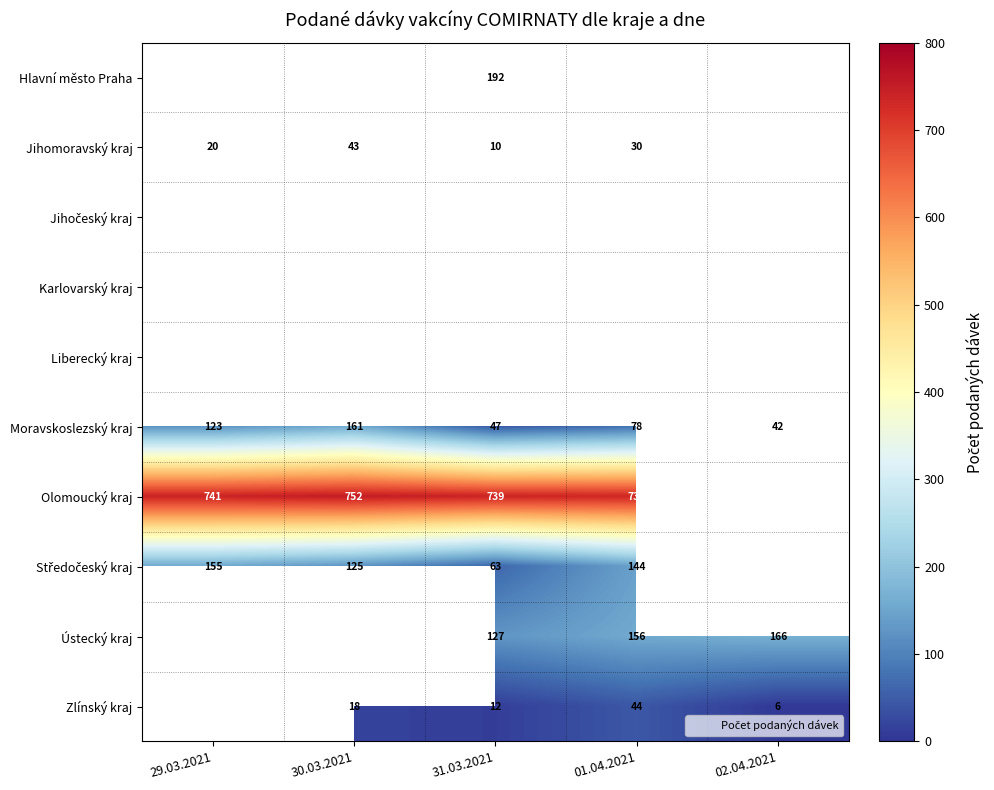

What is the minimum value shown in the chart?

6.0